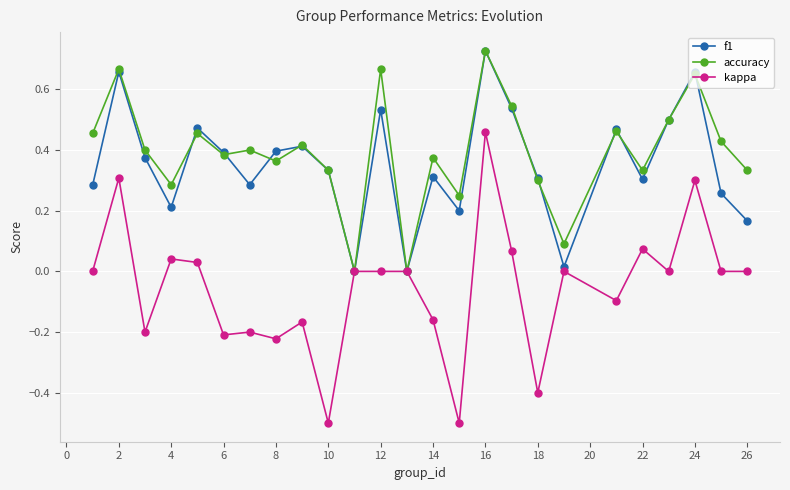

How many interior local valleys does the f1 series have?

7